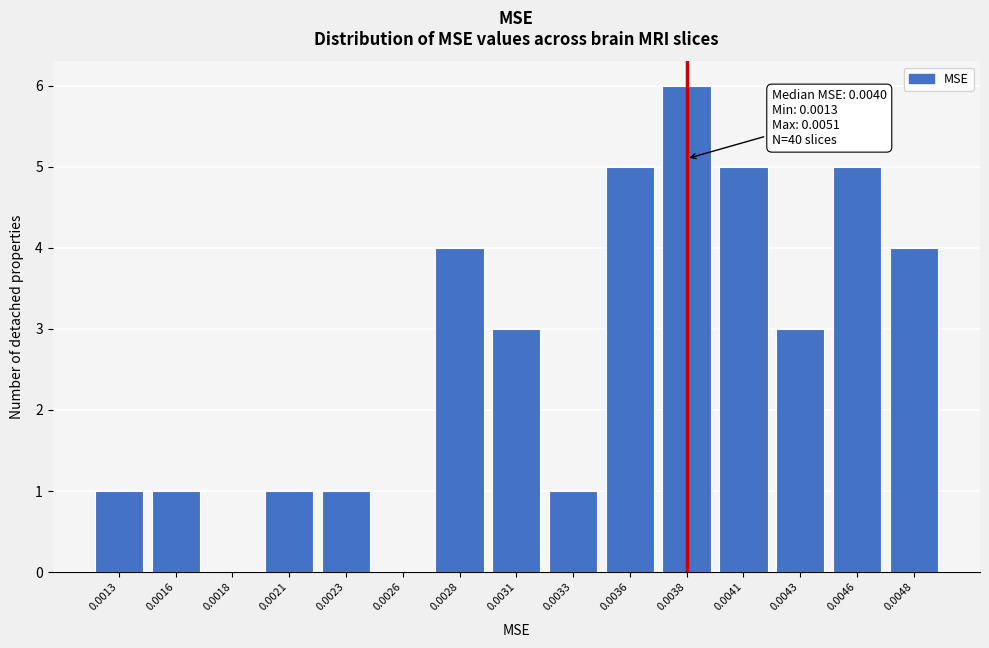

Reading left to right, list all the values displayed in this chart.

0.0013=1	0.0016=1	0.0018=0	0.0021=1	0.0023=1	0.0026=0	0.0028=4	0.0031=3	0.0033=1	0.0036=5	0.0038=6	0.0041=5	0.0043=3	0.0046=5	0.0048=4